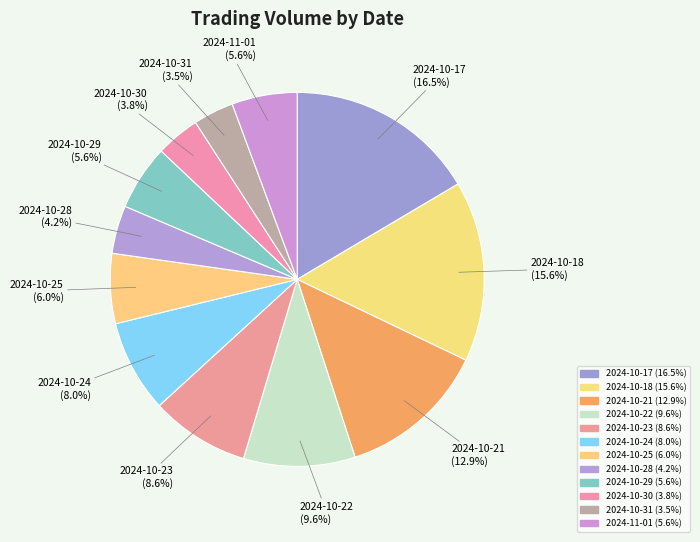

Which category has the smallest portion of the pie?

2024-10-31